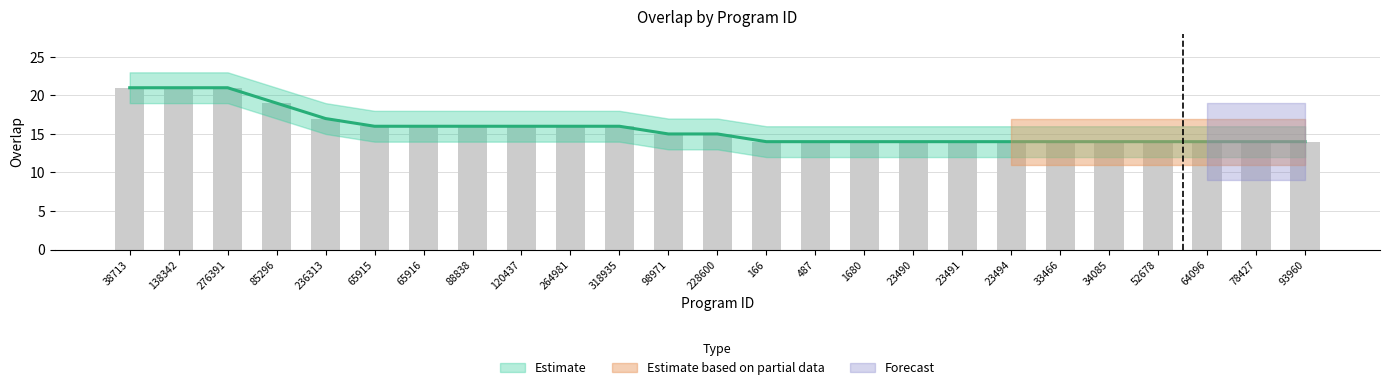

What is the ratio of the value at 78427 to the value at 276391?

0.7